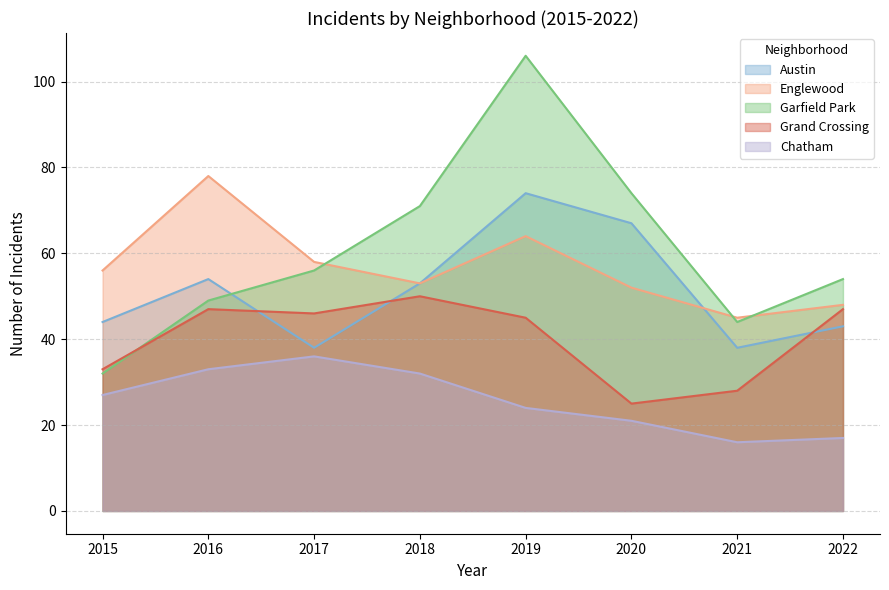

Between which two adjacent categories do Austin and Garfield Park first intersect?

2016 and 2017